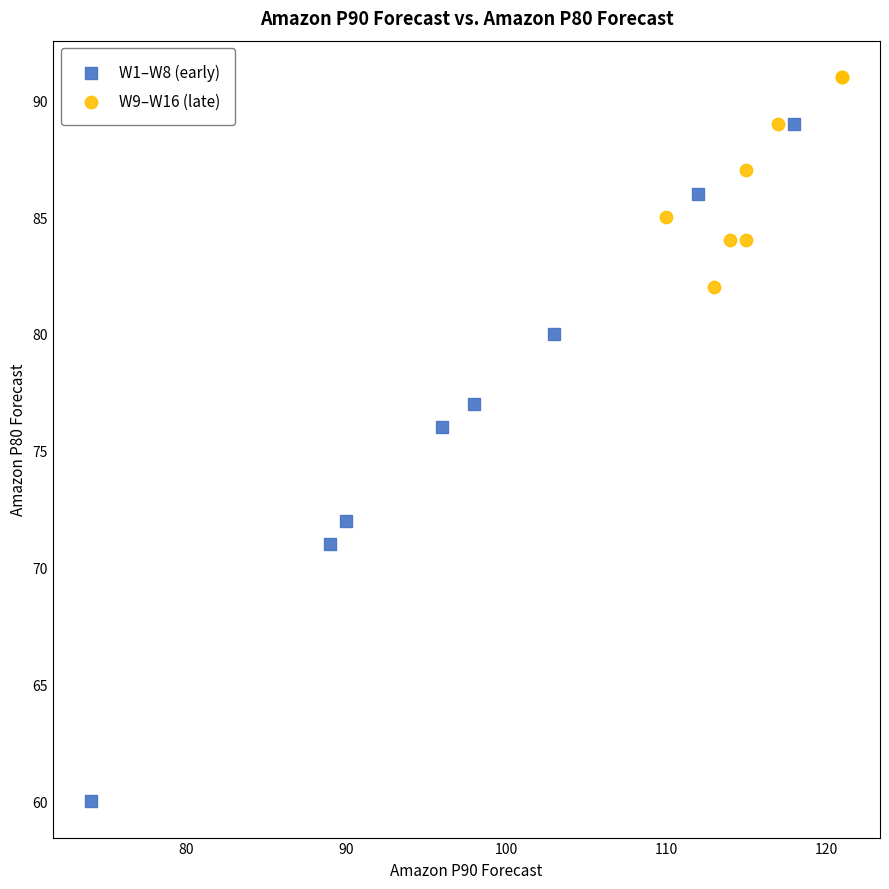

Which series contains the highest Y value?

W9–W16 (late)